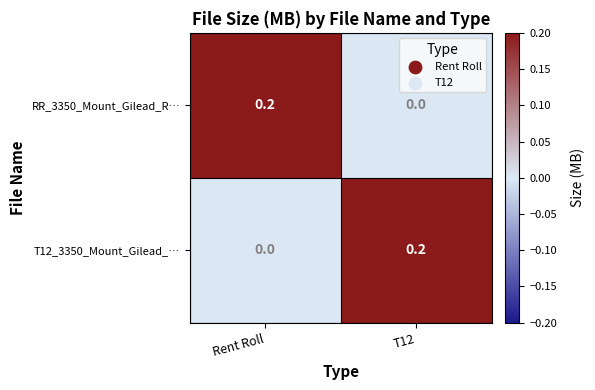

How many data points does each series have?

2